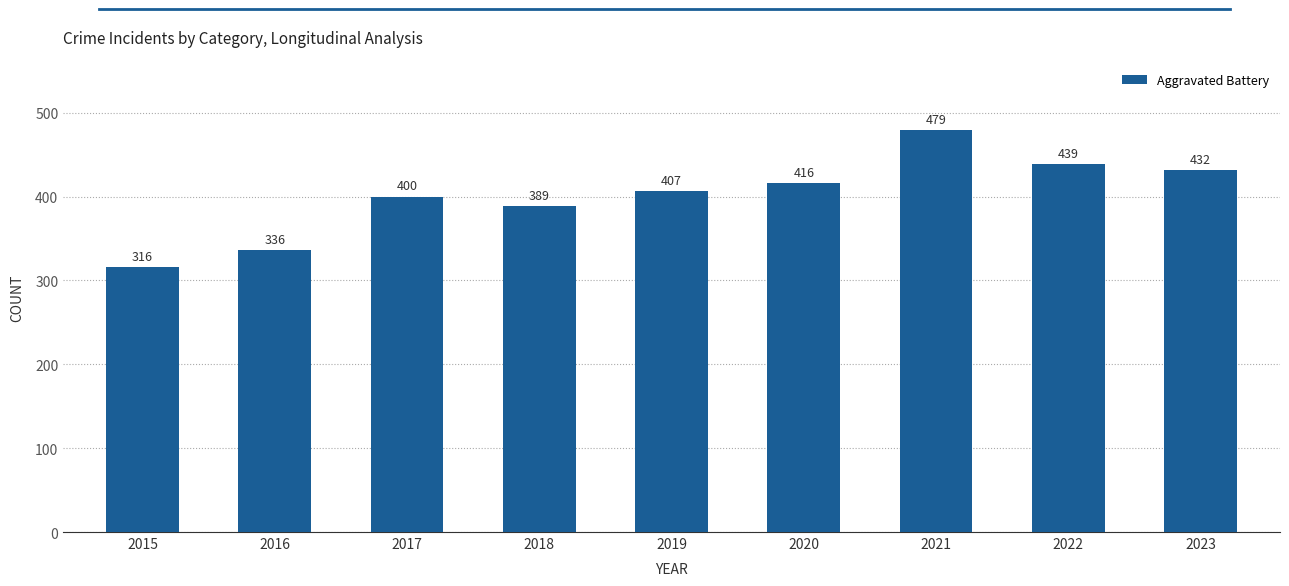

What is the greatest value displayed?

479